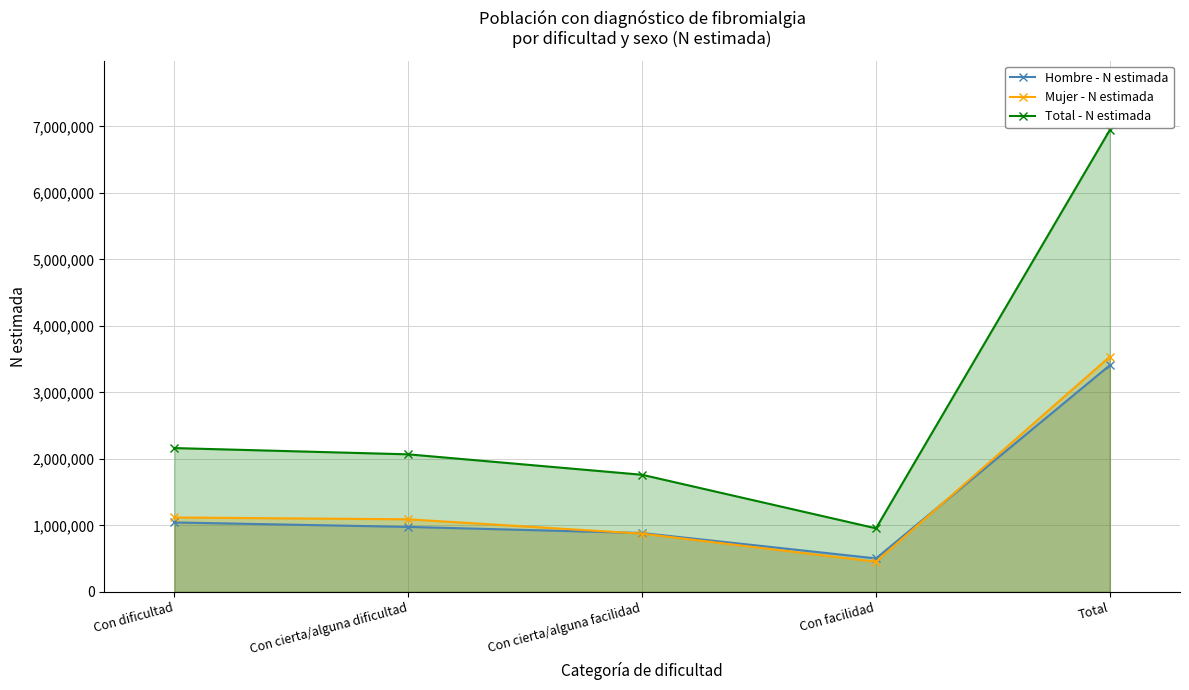

How many lines are shown in the chart?

3